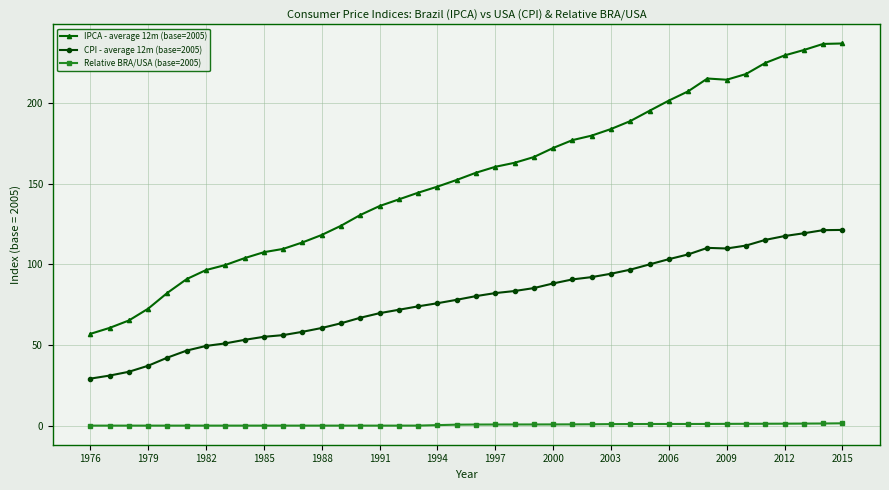

True or false: IPCA - average 12m (base=2005) and CPI - average 12m (base=2005) intersect in this chart.

False